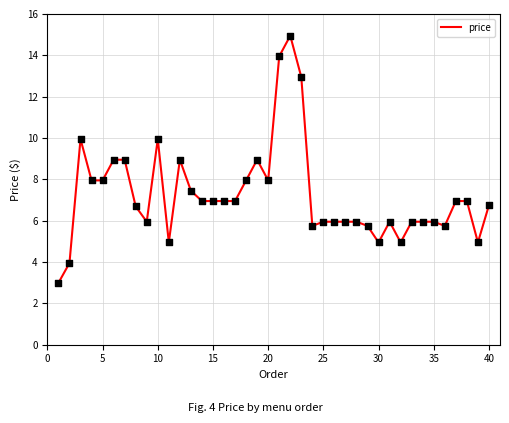

What is the smallest value displayed?

3.0